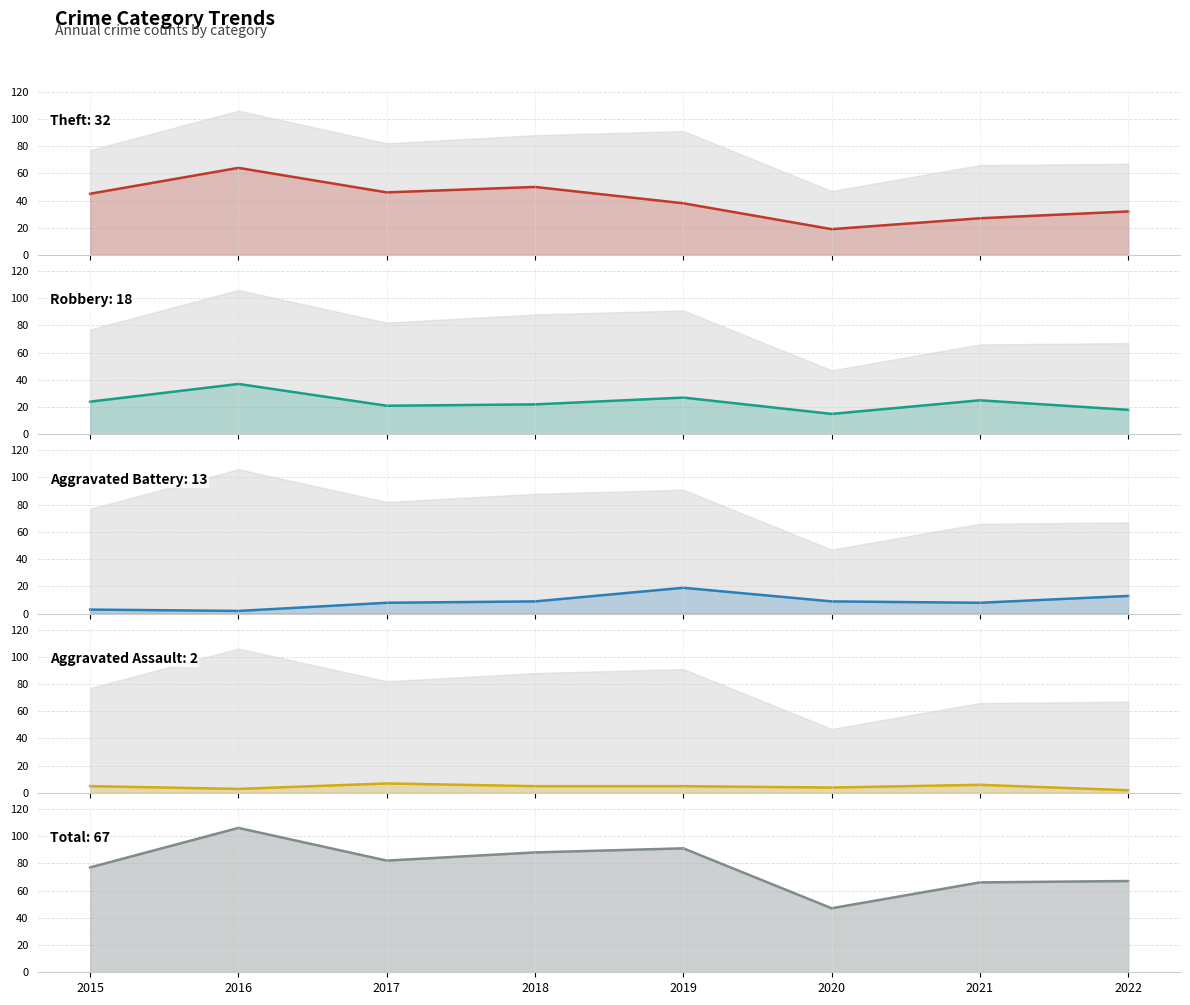

List the series in order of their peak value, lowest first.

Aggravated Assault, Aggravated Battery, Robbery, Theft, Total